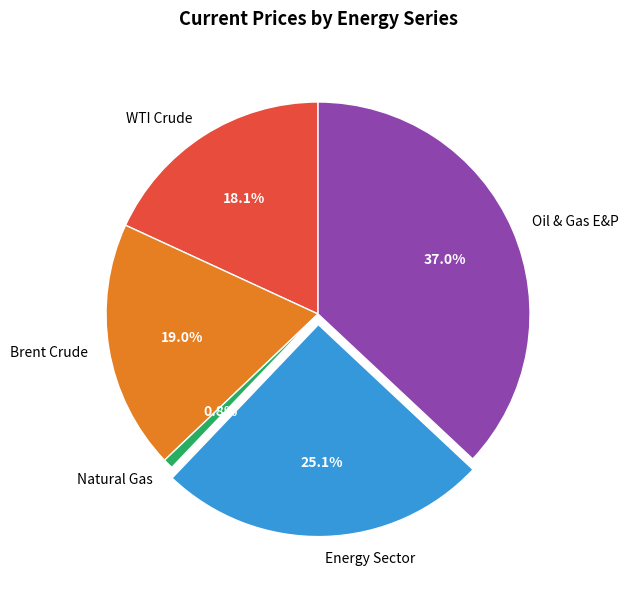

Which slice is the largest?

Oil & Gas E&P